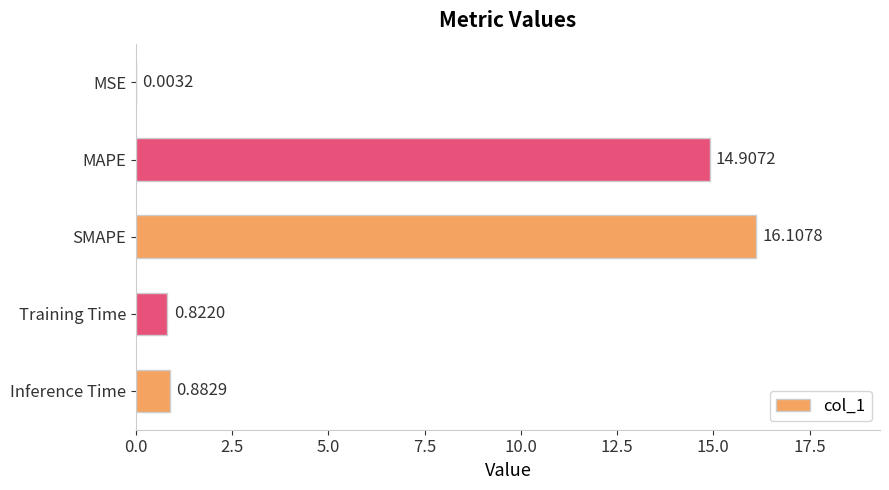

Which category has the highest value across all series?

SMAPE